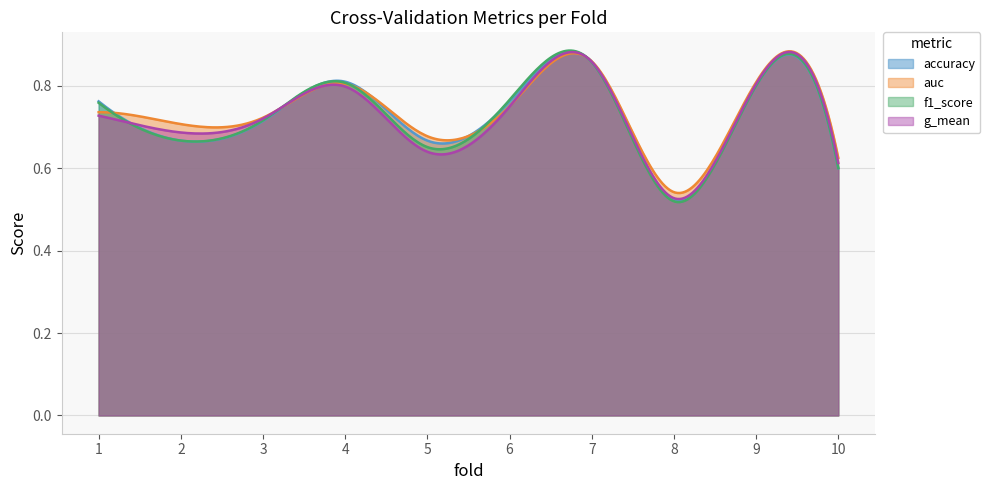

How many lines are shown in the chart?

4